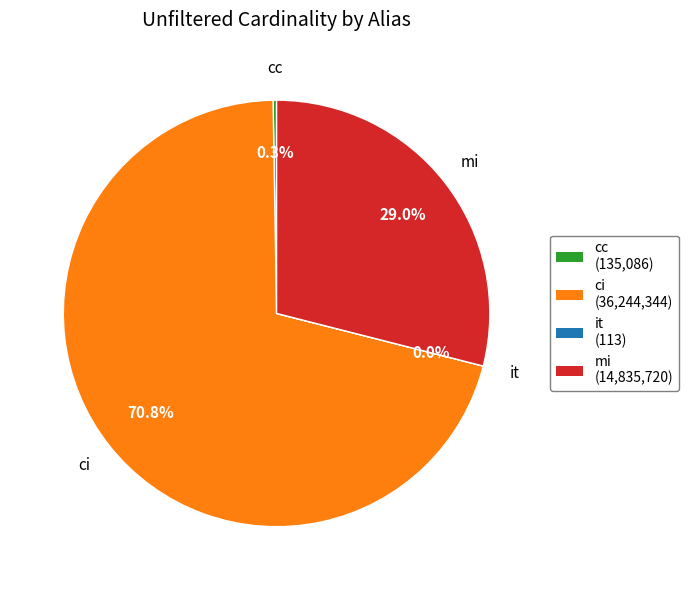

How much of the chart is everything except mi?

71.0%